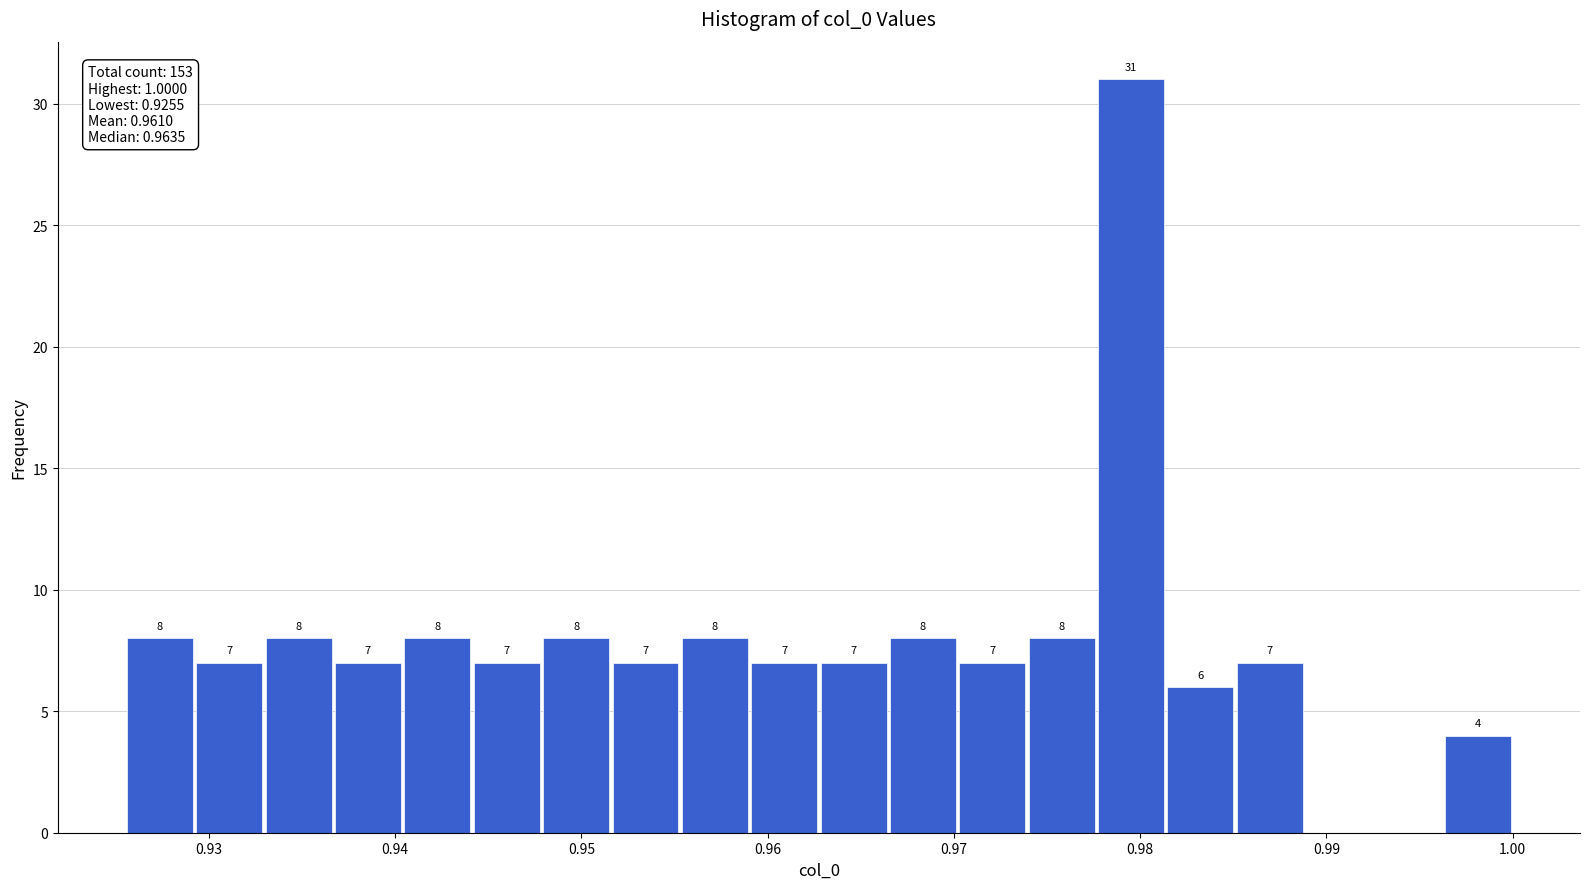

Read against the x-axis, roughly where is the centre of the tallest bar?

0.980